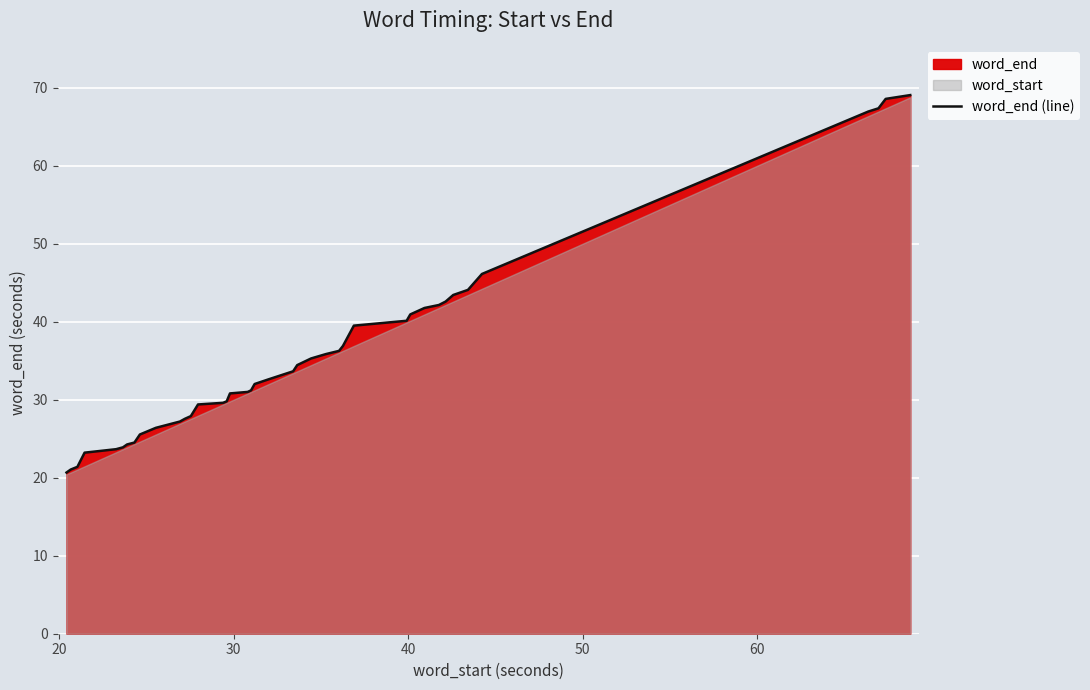

What is the greatest value displayed?

69.1